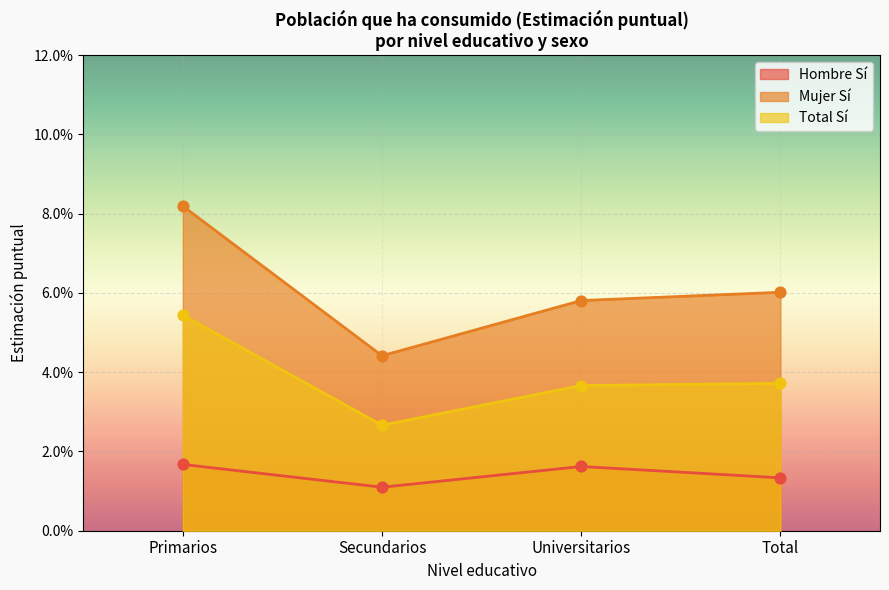

Which series contains the highest Y value?

Mujer Sí